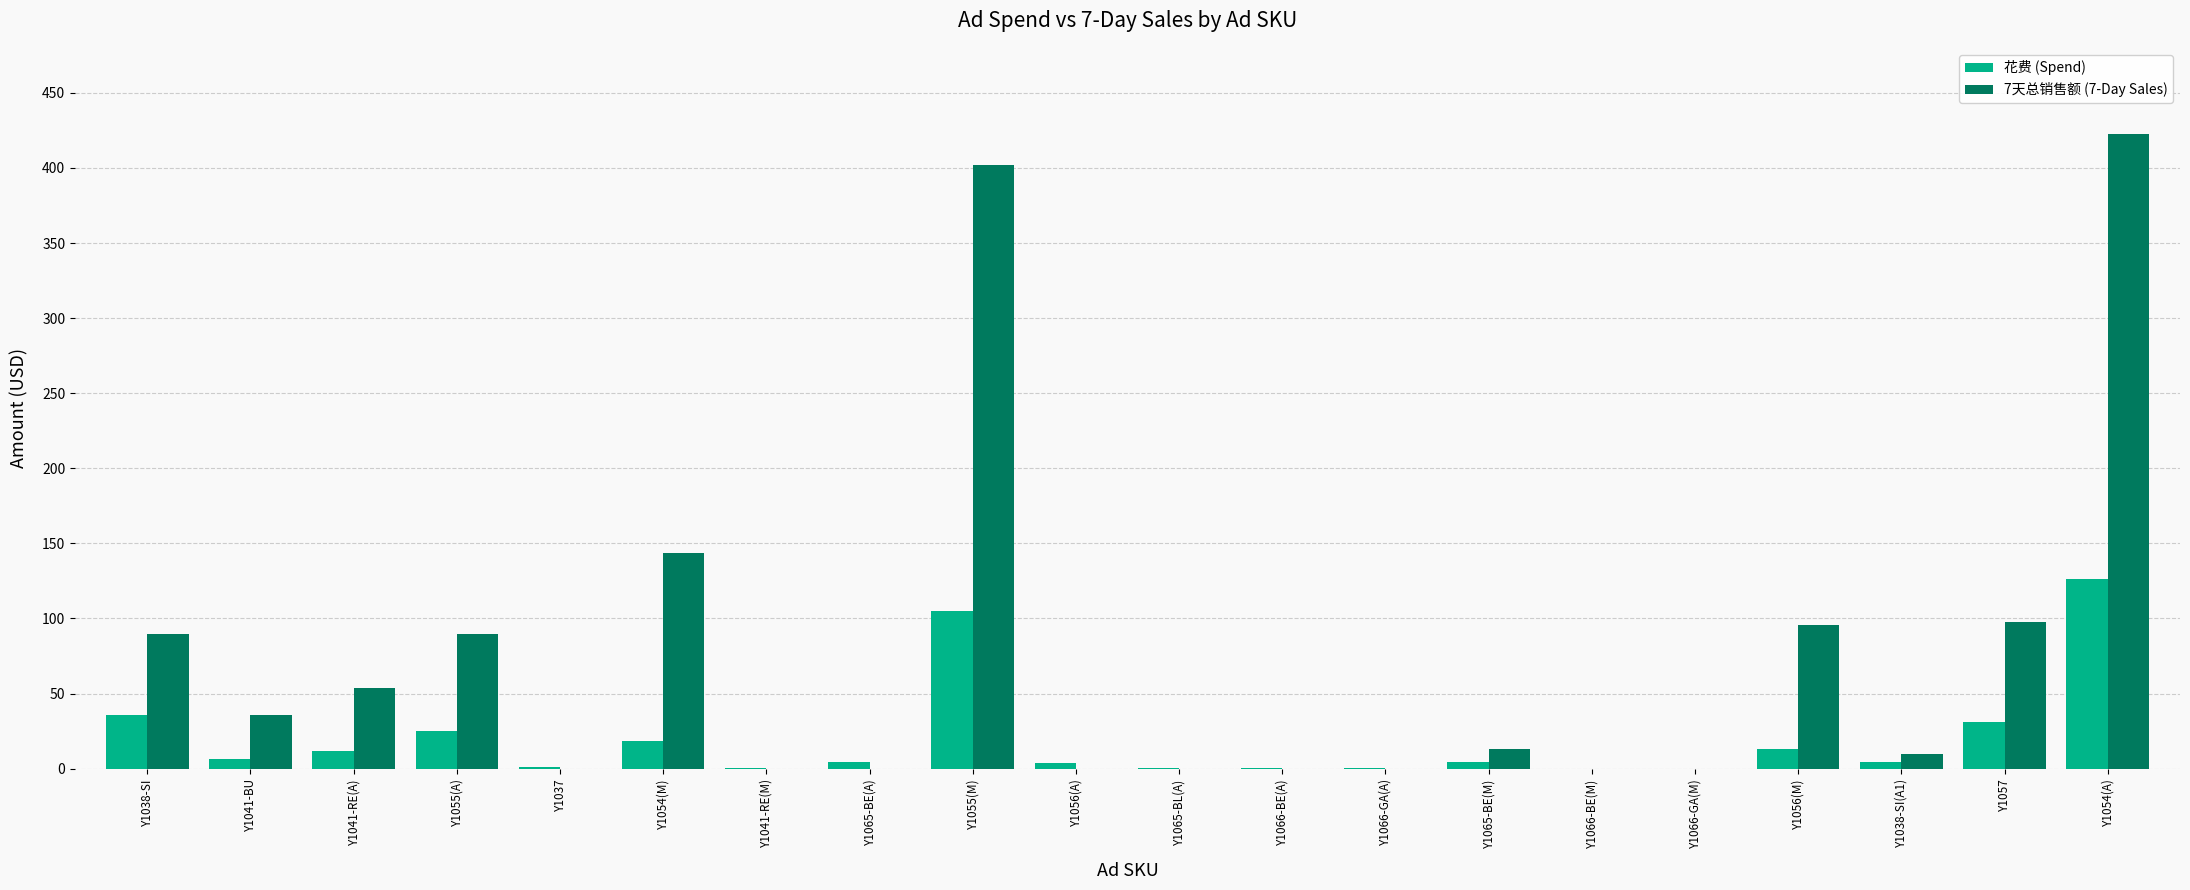

What is the sum of all 7天总销售额 (7-Day Sales) values?

1454.7